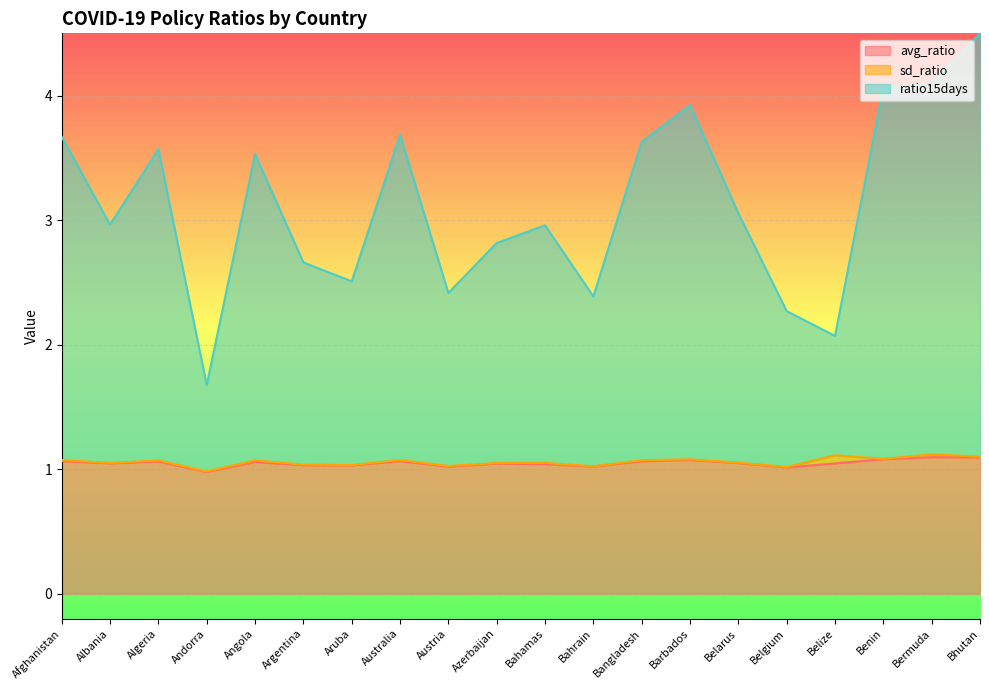

True or false: avg_ratio and ratio15days intersect in this chart.

False